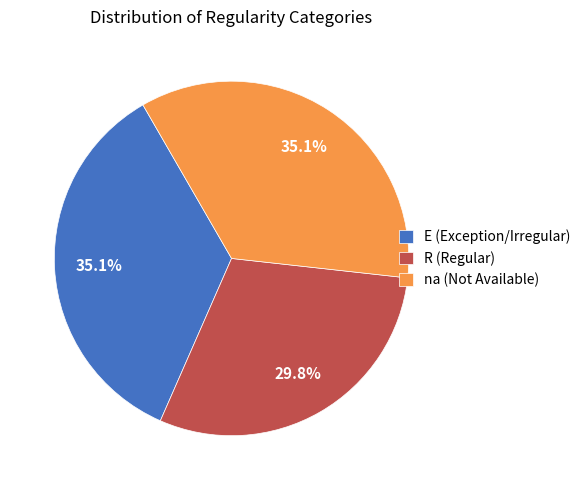

What is the smallest slice in the pie chart?

R (Regular)